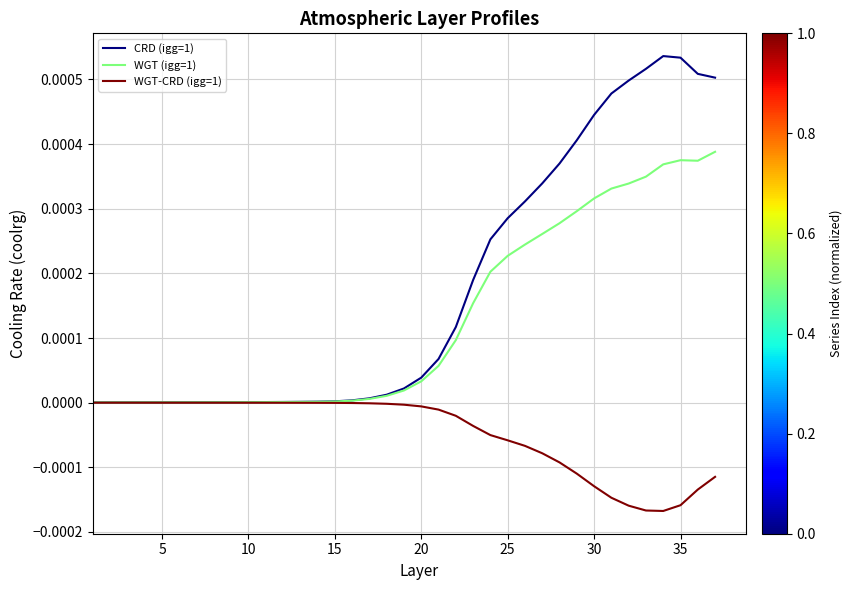

Which series has the largest total across all categories?

CRD (igg=1)